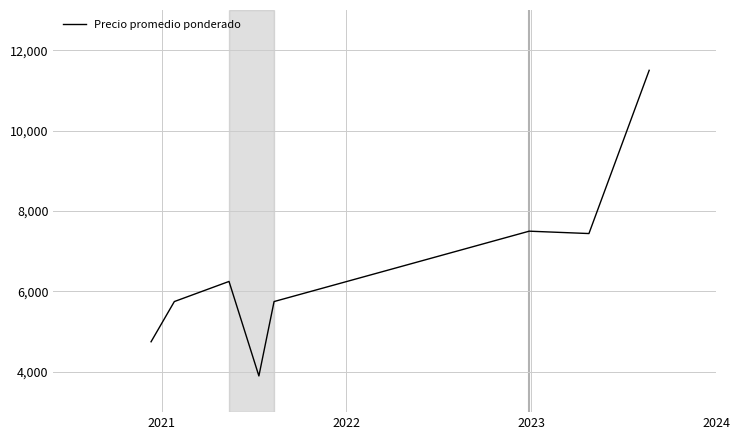

What is the sum of all values?

52841